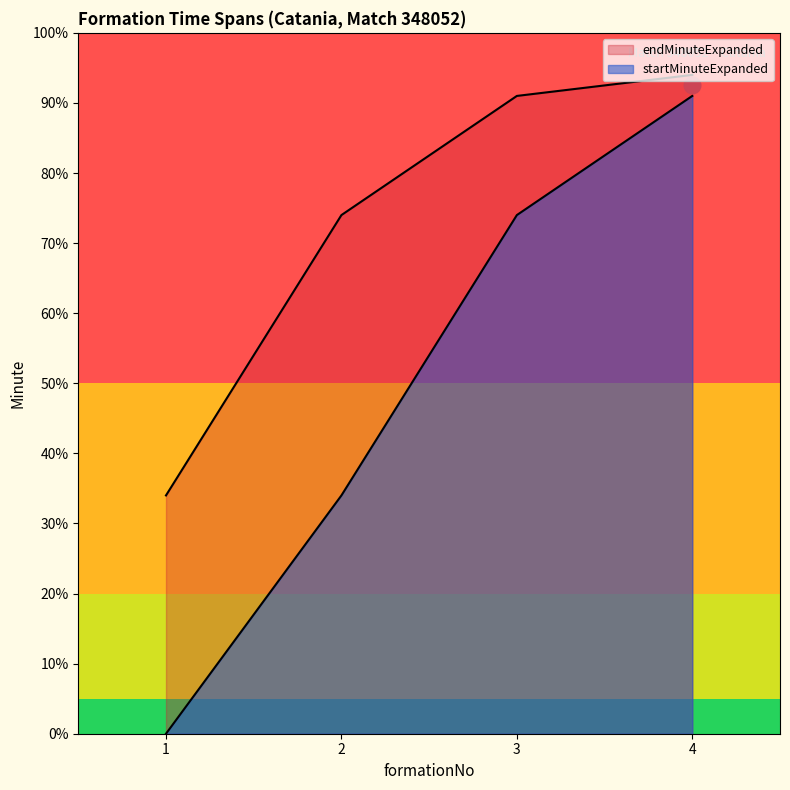

What is the difference between the maximum and second lowest values in the startMinuteExpanded series?

57